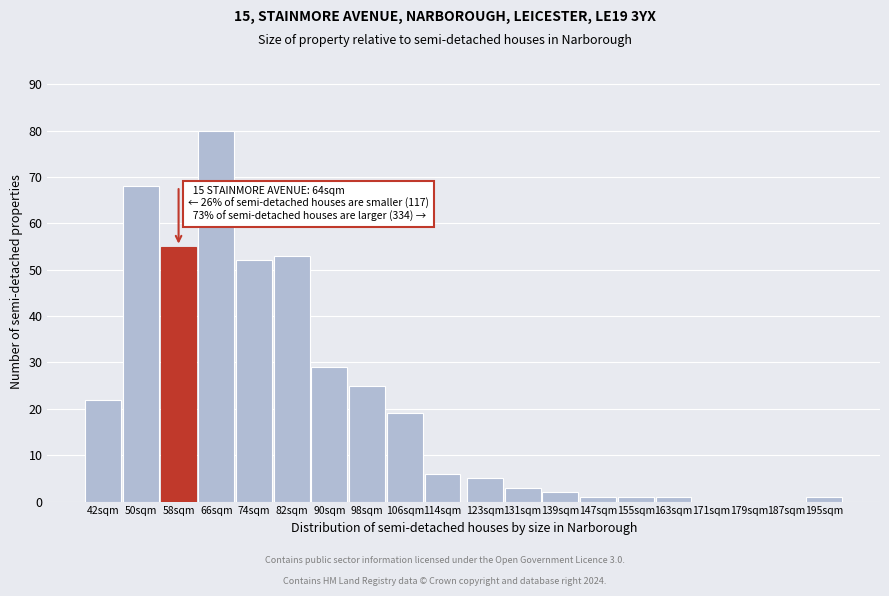

Reading left to right, what are all the values shown in this chart?

42sqm=22	50sqm=68	58sqm=55	66sqm=80	74sqm=52	82sqm=53	90sqm=29	98sqm=25	106sqm=19	114sqm=6	123sqm=5	131sqm=3	139sqm=2	147sqm=1	155sqm=1	163sqm=1	171sqm=0	179sqm=0	187sqm=0	195sqm=1